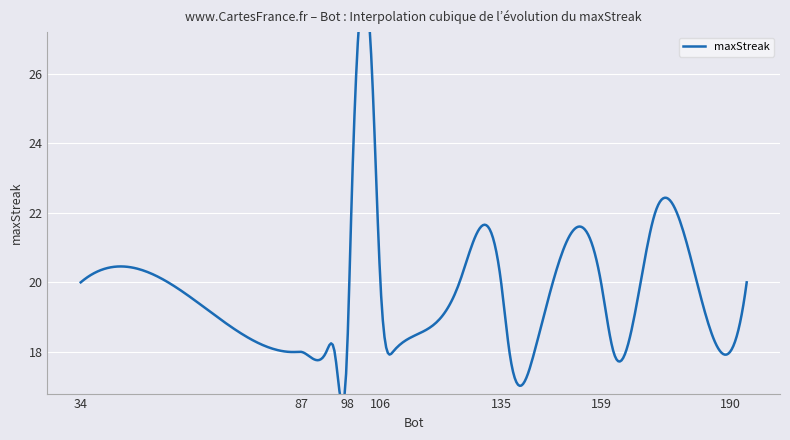

The chart shows a value of 14 at 125. True or false?

False